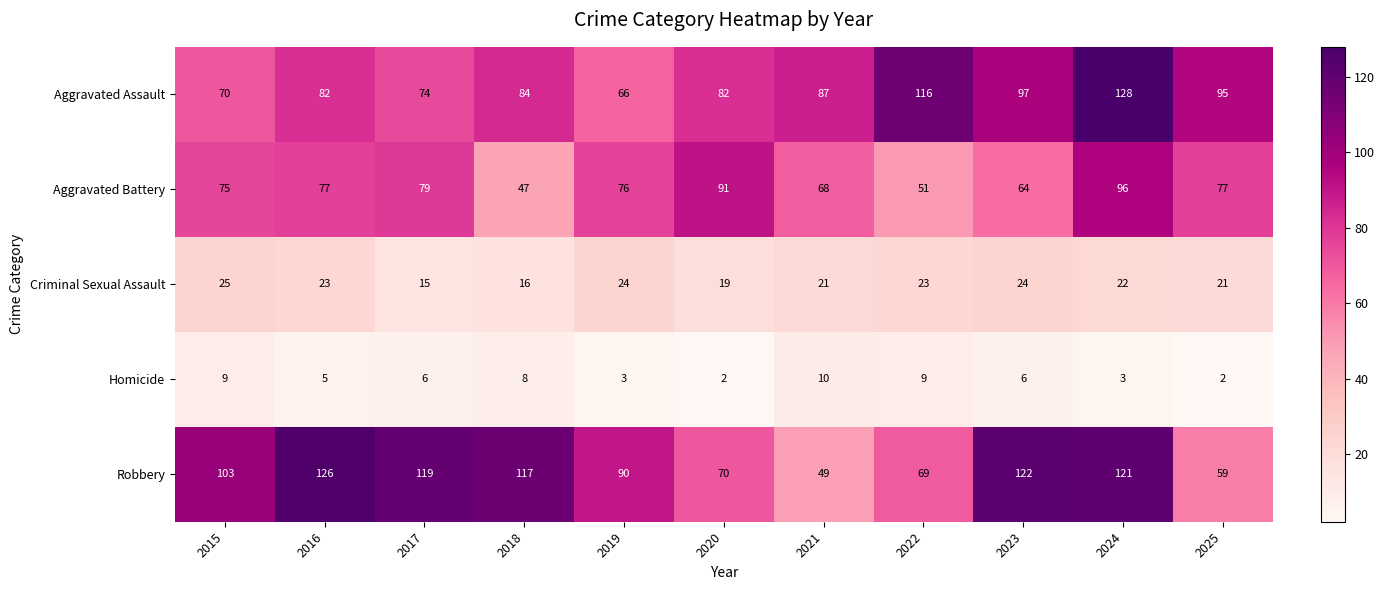

At 2020, list the series in order from largest to smallest.

Aggravated Battery, Aggravated Assault, Robbery, Criminal Sexual Assault, Homicide